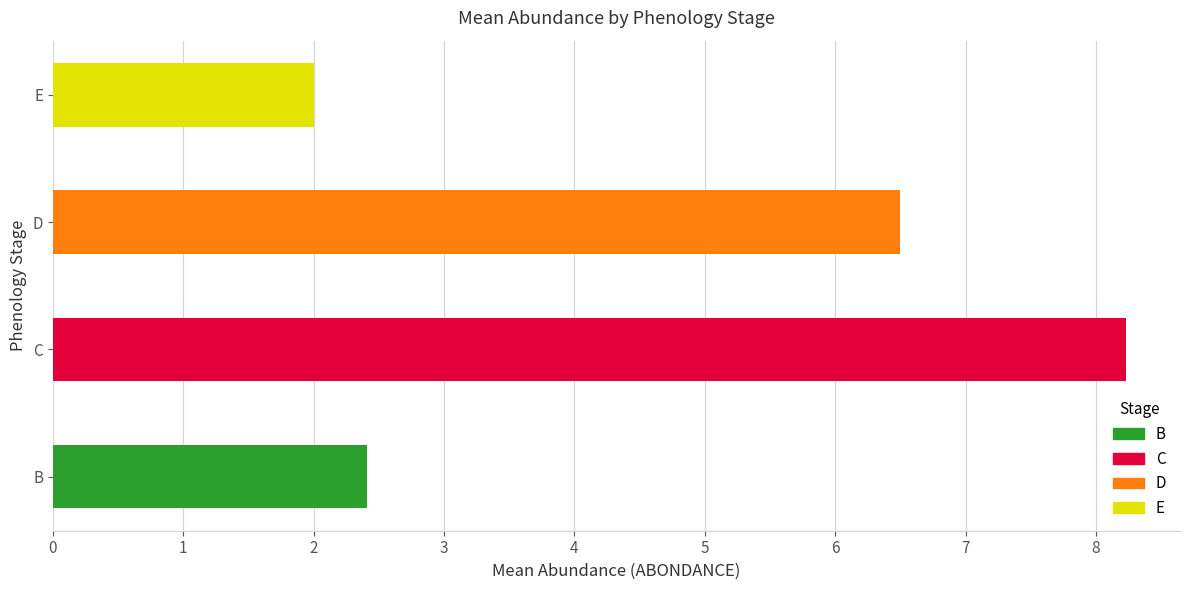

Is it true that D equals 8.8 at 17?

False